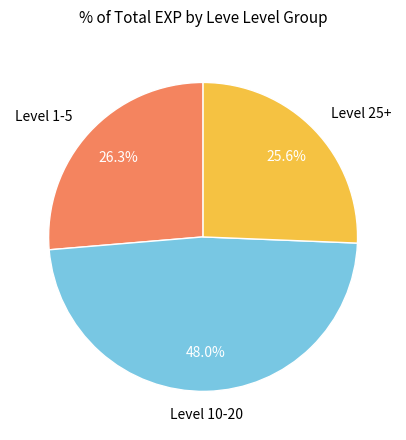

Do Level 1-5 and Level 25+ together represent more than half of the pie?

Yes